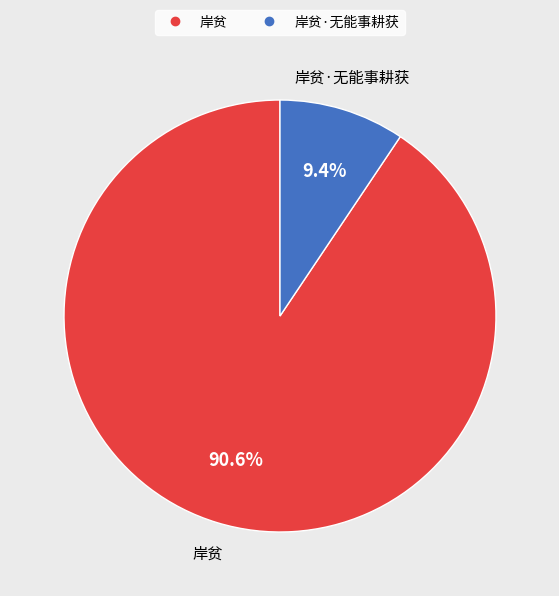

Is there a majority slice in this chart?

Yes